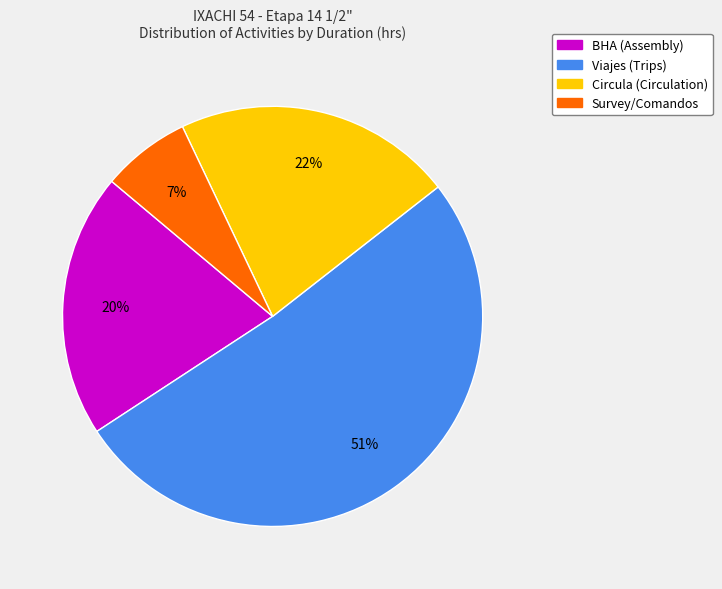

Is there any slice that represents more than half of the pie?

Yes